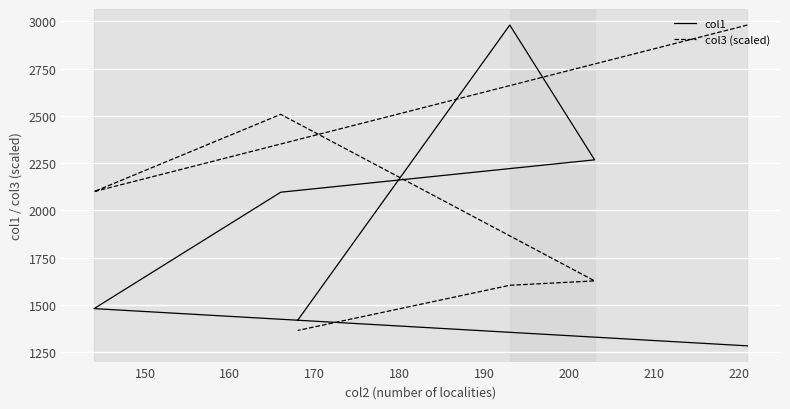

The value of col1 at 140 is 2193.2. True or false?

False